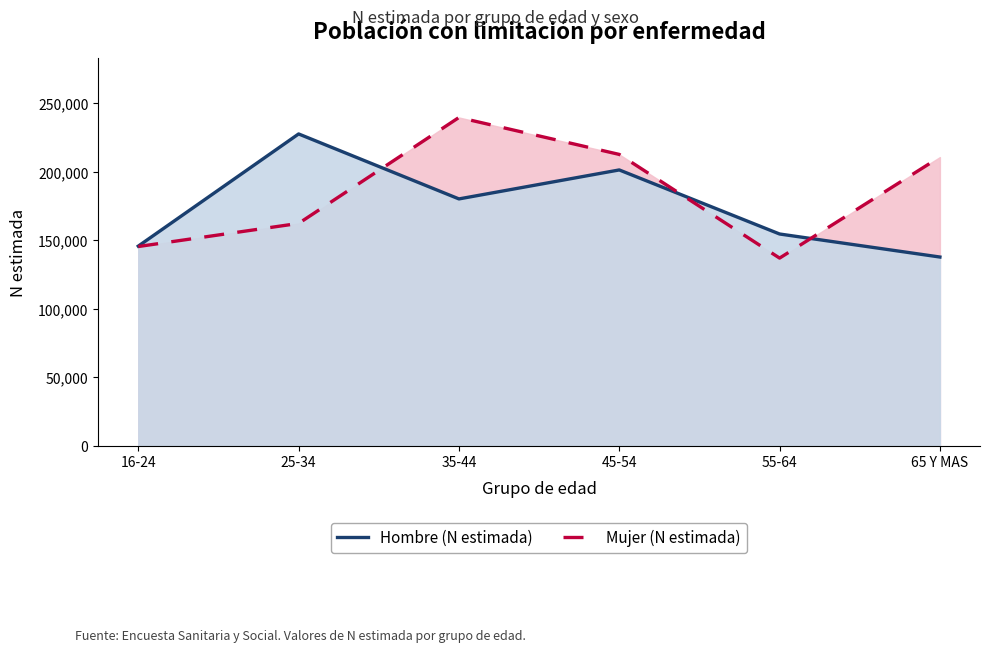

At how many categories does at least one series exceed 140025?

6